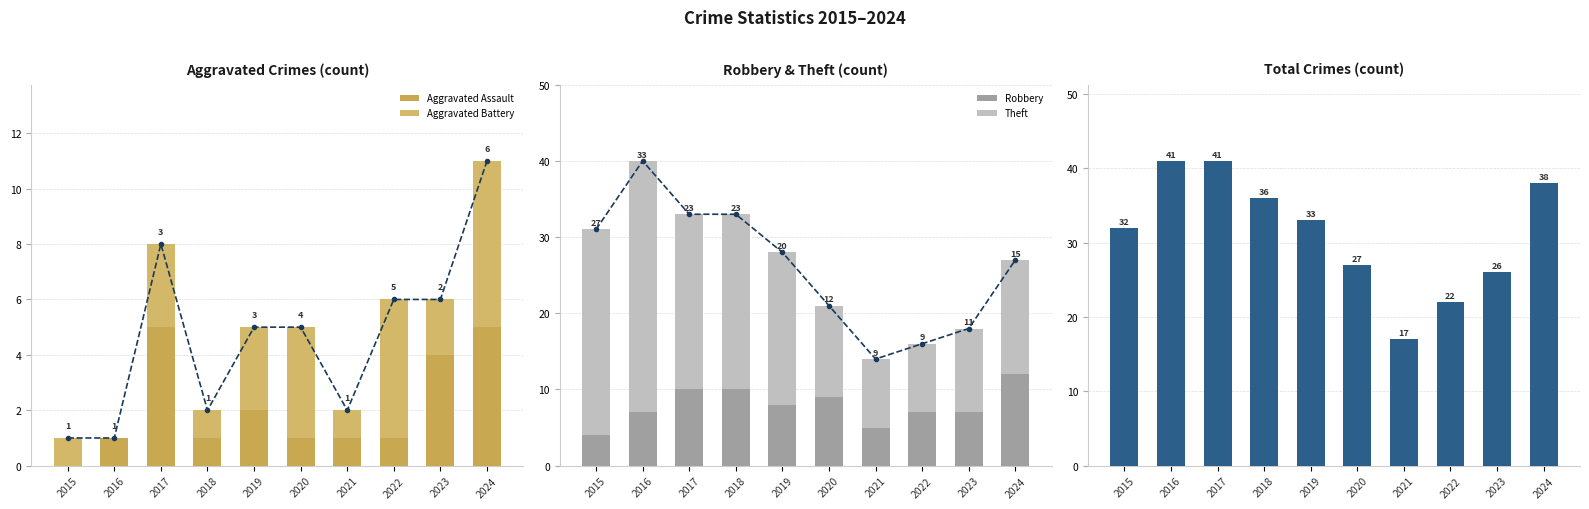

List the series in order of their peak value, lowest first.

Aggravated Assault, Aggravated Battery, Robbery, Theft, Trend, Total